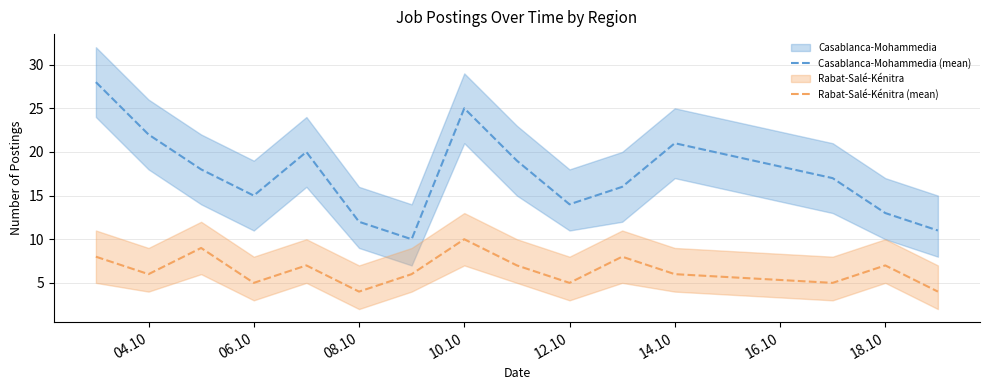

What is the maximum value for Casablanca-Mohammedia (mean)?

28